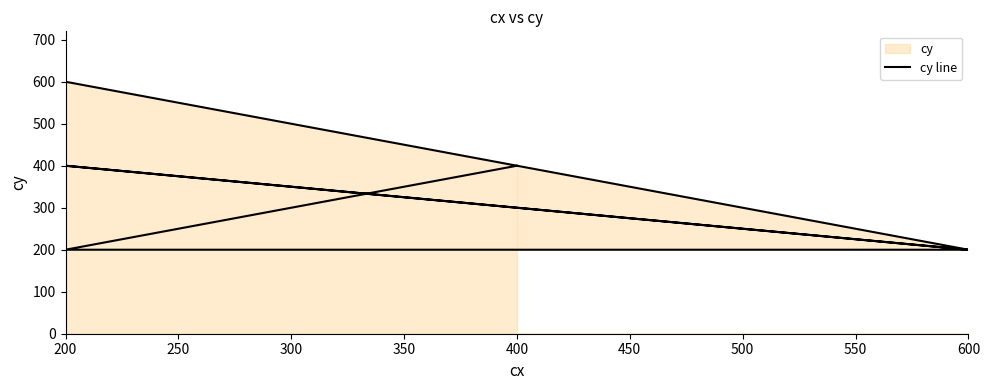

Is it true that the value at 250 is 67?

False